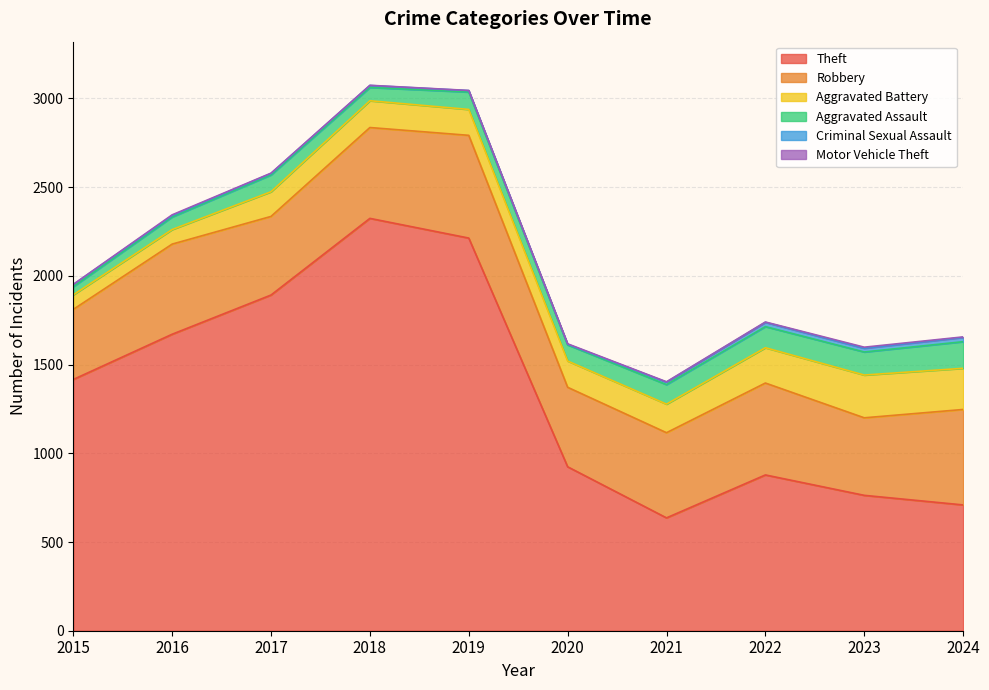

At how many categories does at least one series exceed 134?

10